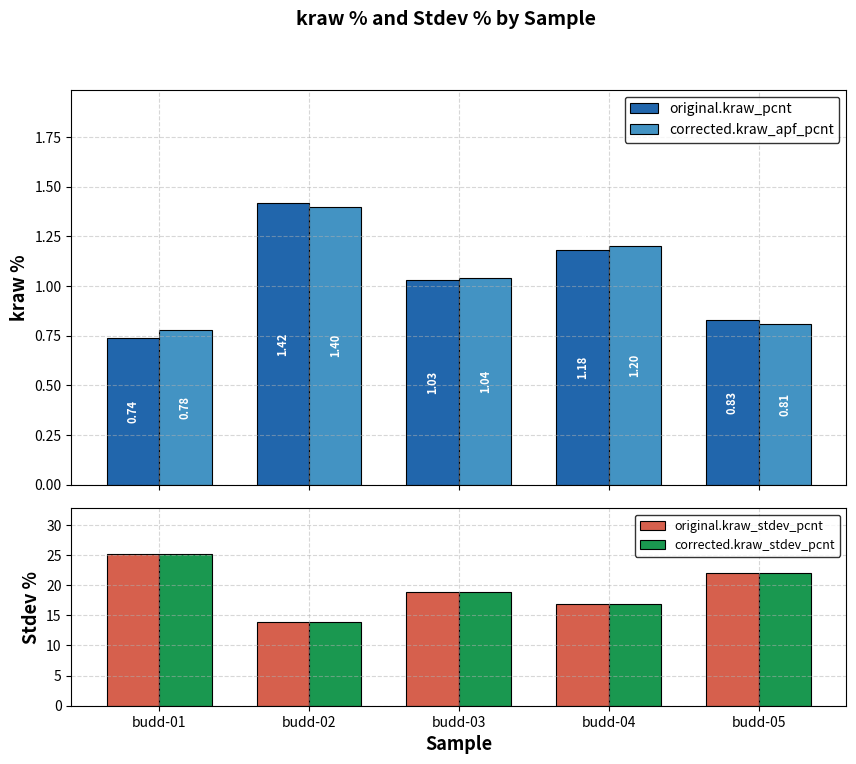

The corrected.kraw_apf_pcnt series shows 0.2 at budd-05. True or false?

False